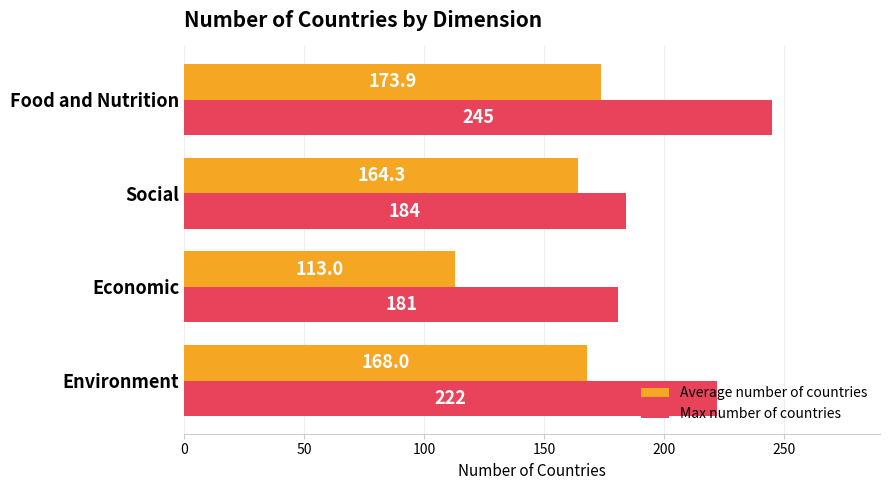

Between Economic and Food and Nutrition, which series saw the biggest shift?

Max number of countries